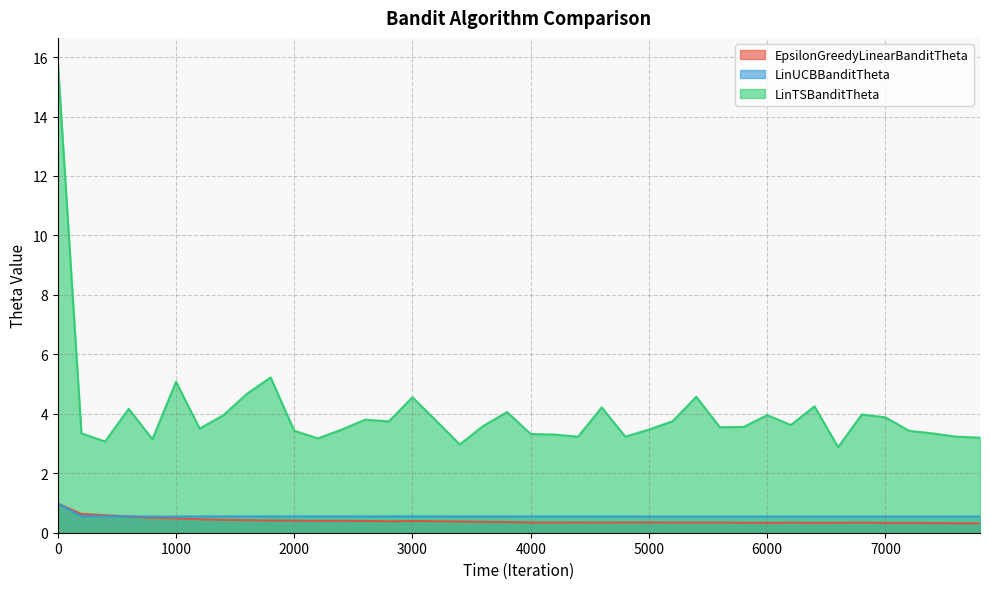

The value of LinUCBBanditTheta at 1600 is 0.8. True or false?

False